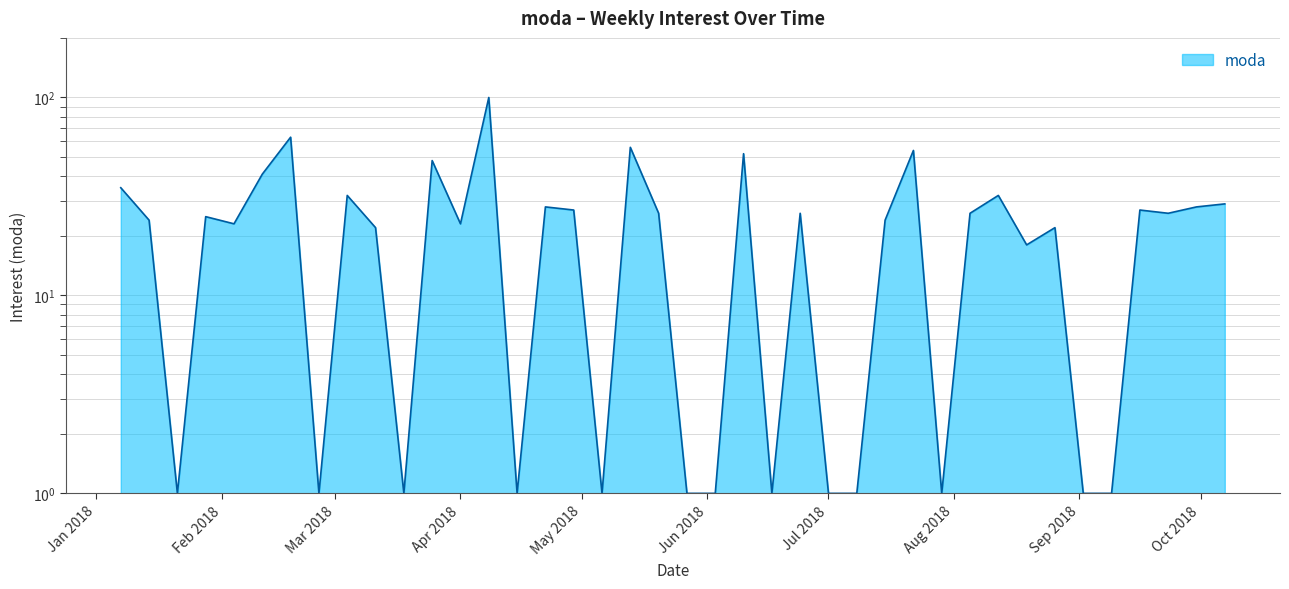

What is the difference between the values at 2018-05-20 and 2018-03-04?

6